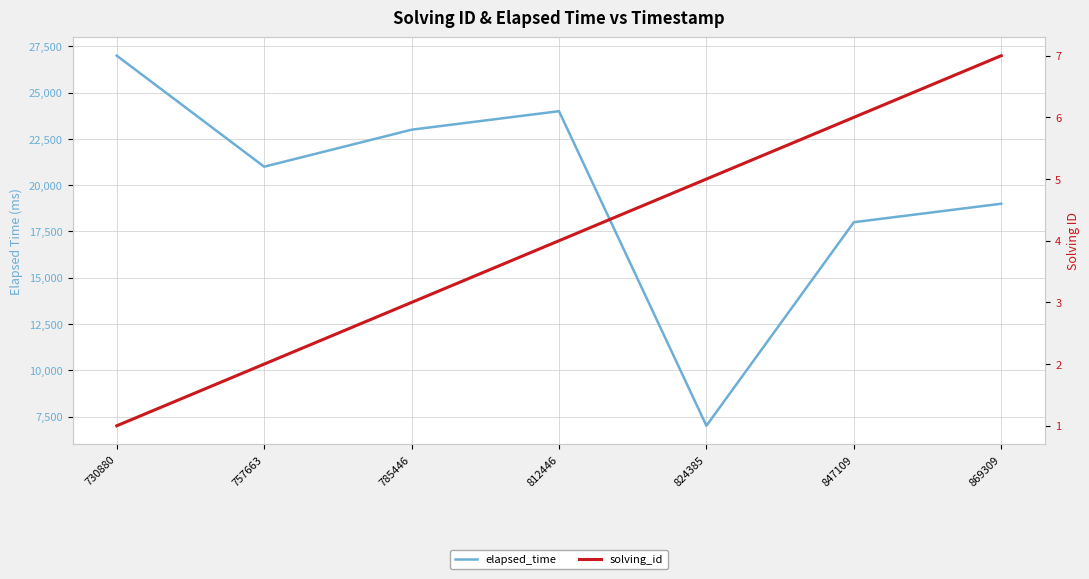

Which series has the largest total across all categories?

elapsed_time